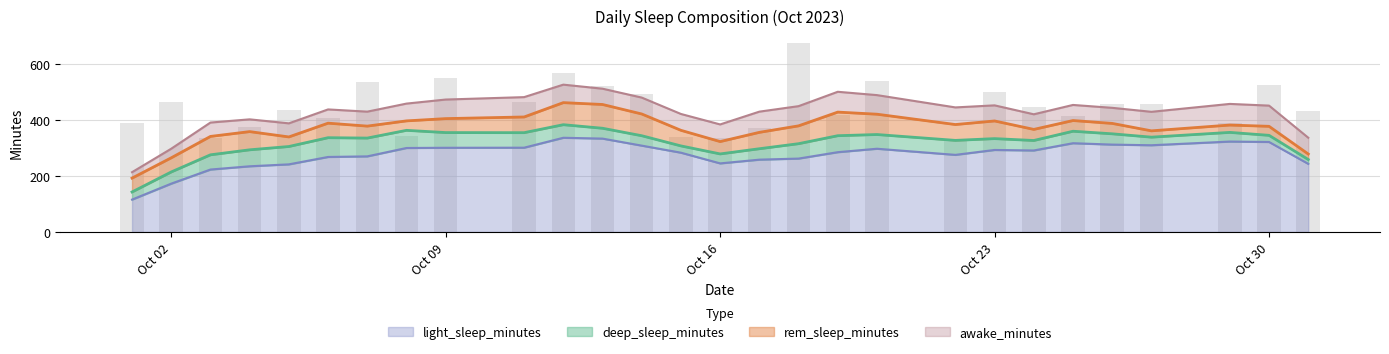

At which label does awake_minutes reach its peak?

2023-10-29